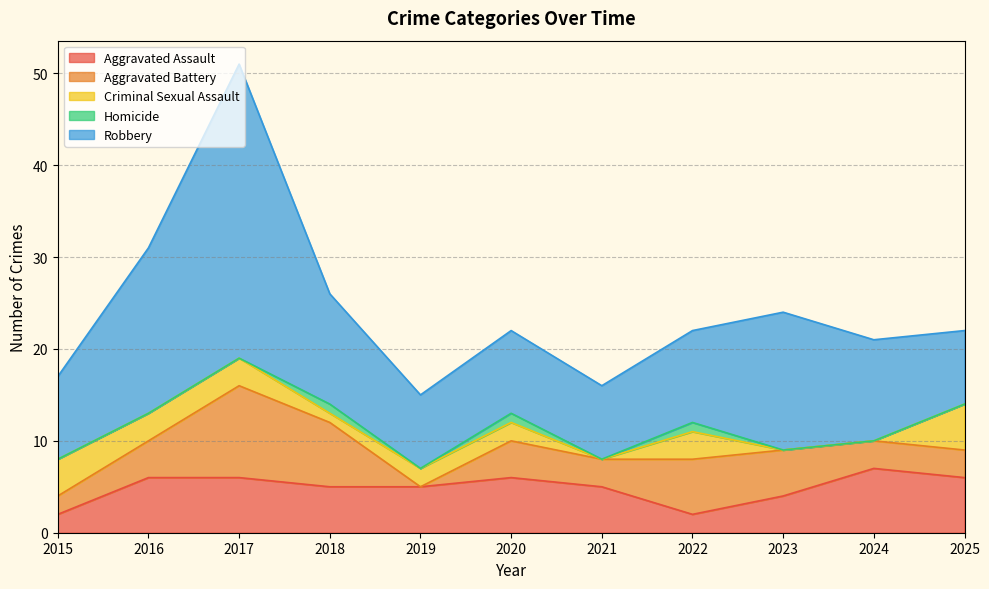

Rank the categories by Homicide value from lowest to highest.

2015, 2016, 2017, 2019, 2021, 2023, 2024, 2025, 2018, 2020, 2022